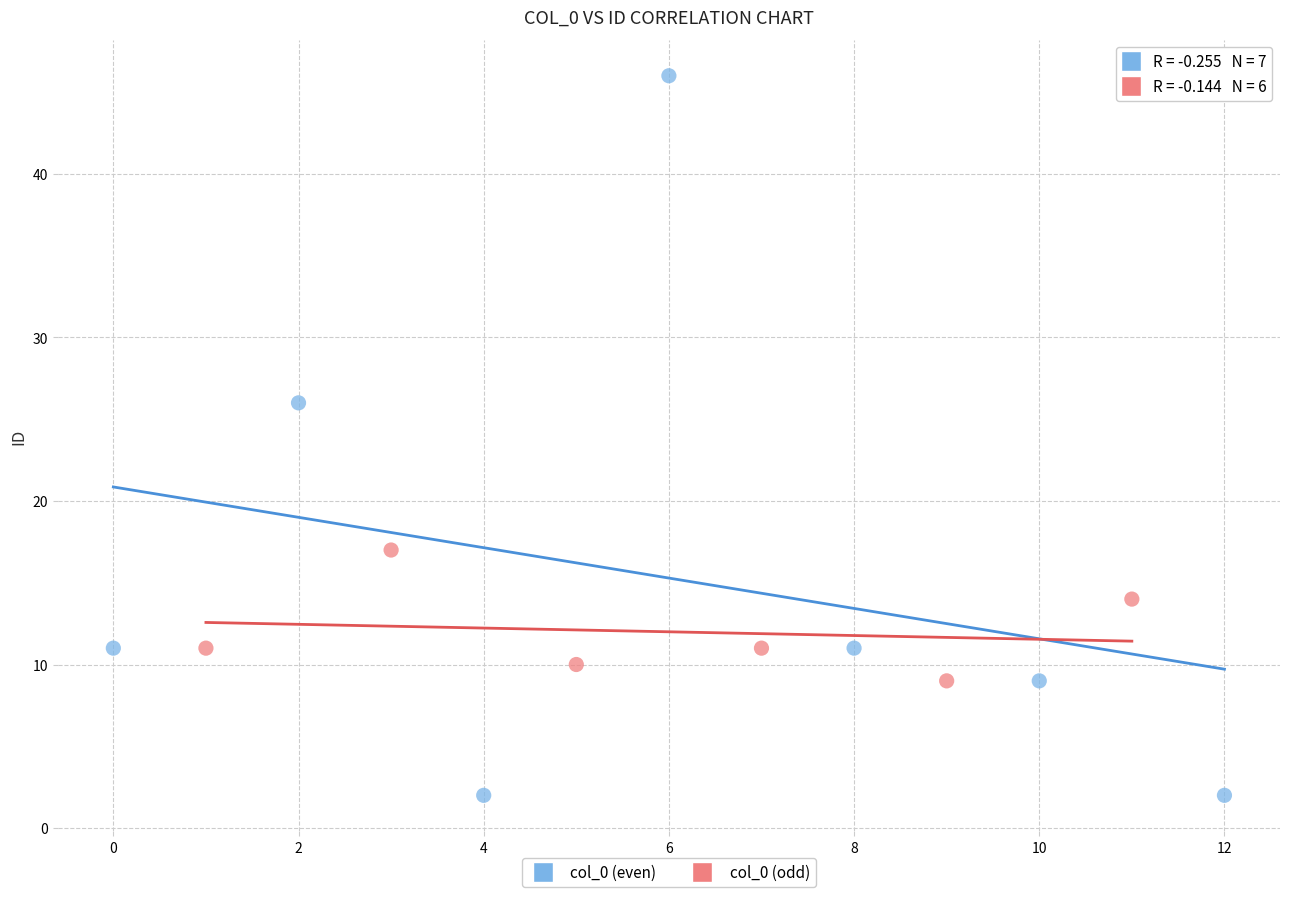

Which series reaches the minimum Y coordinate?

col_0 (even)